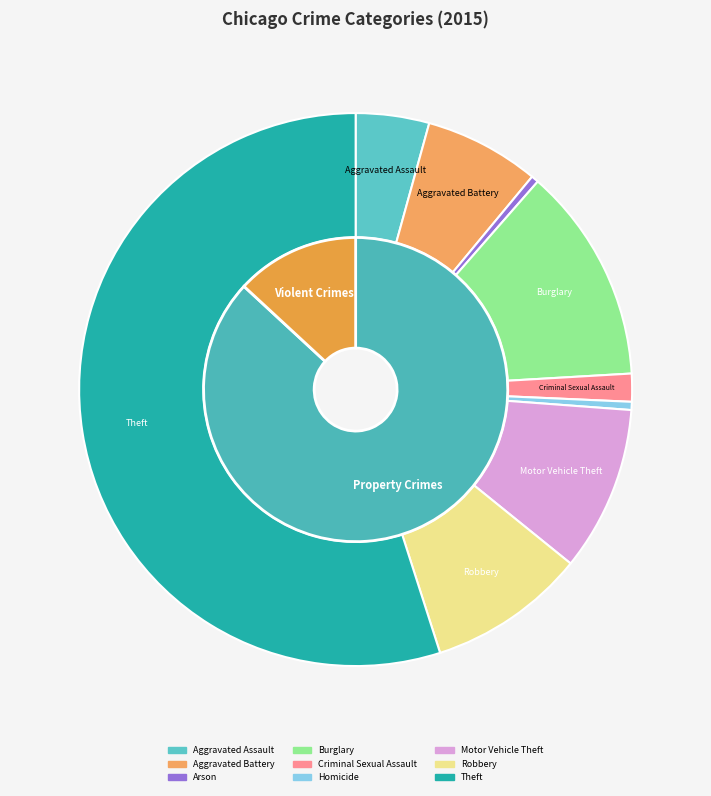

How many slices are in this pie chart?

9